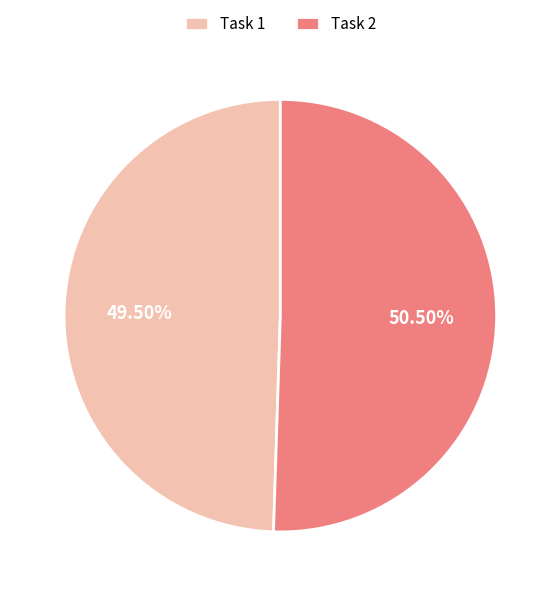

To the nearest percent, what is the combined percentage of Task 1 and Task 2?

100%